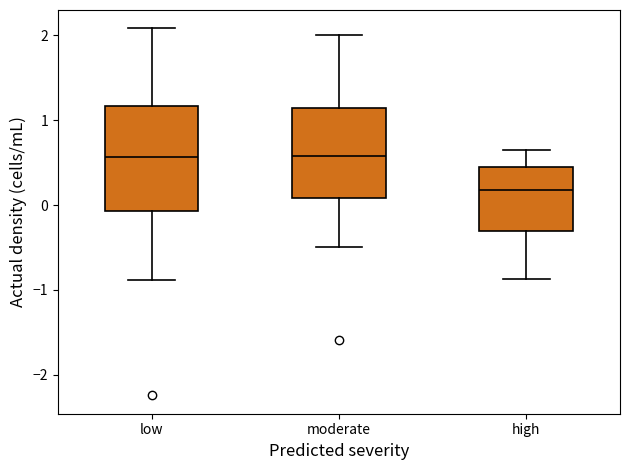

Which box has the lowest median line?

high